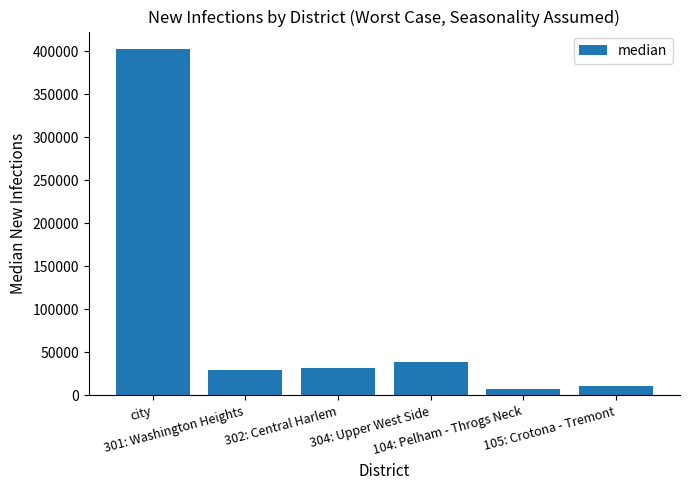

What is the change in value from 301: Washington Heights to 104: Pelham - Throgs Neck?

-21936.4